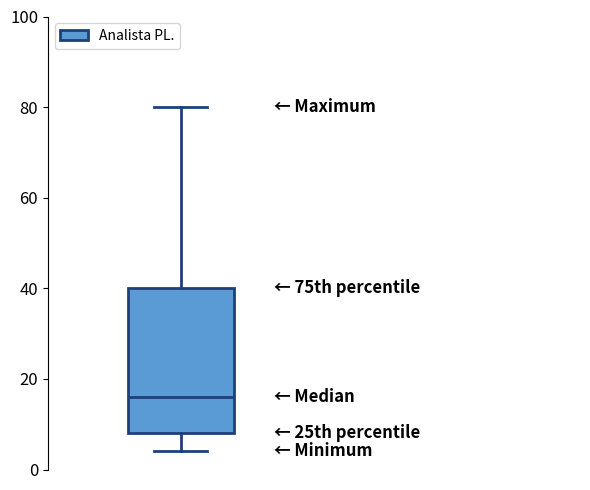

Read this box plot against the y-axis: the position of the median line, the range covered by the box, and the ends of both whiskers. The values are not printed on the chart, so give them approximately, as read against the axis.

median 16, box 8 to 40, whiskers 4 to 80